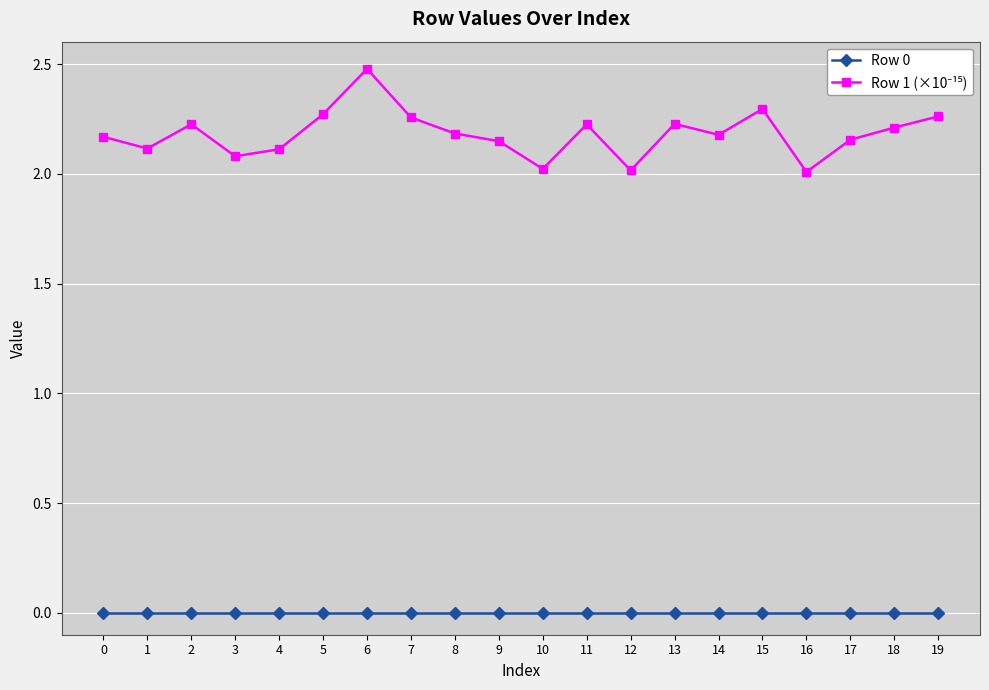

At which category is the sum across all series the highest?

6